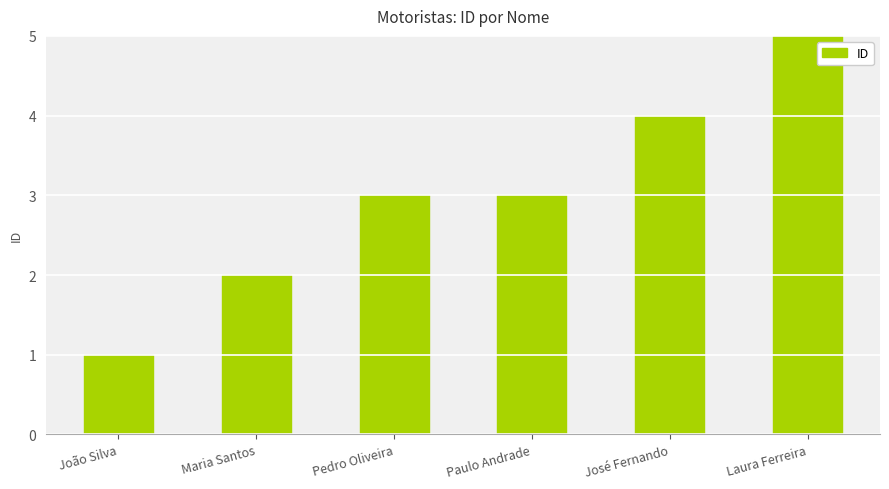

True or false: the data shows 4 at Paulo Andrade.

False